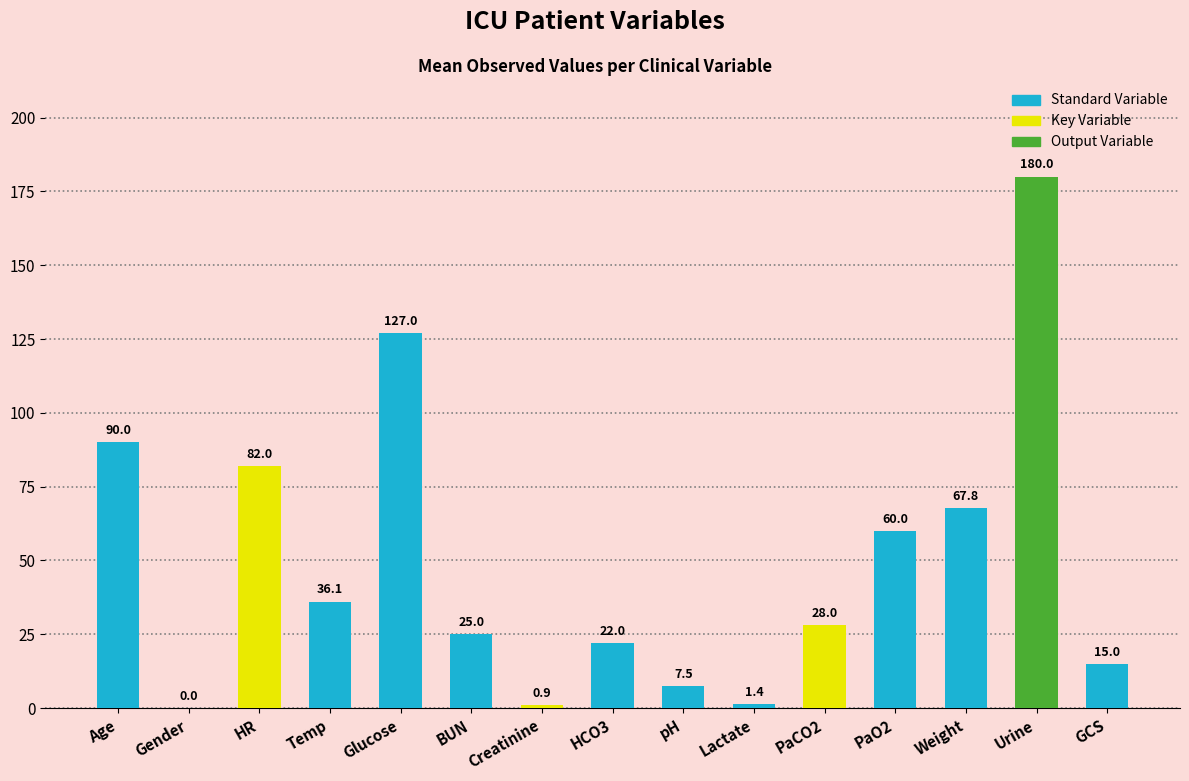

Reading right to left, list all the values displayed in this chart.

15.0	180.0	67.8	60.0	28.0	1.4	7.5	22.0	0.9	25.0	127.0	36.1	82.0	0.0	90.0